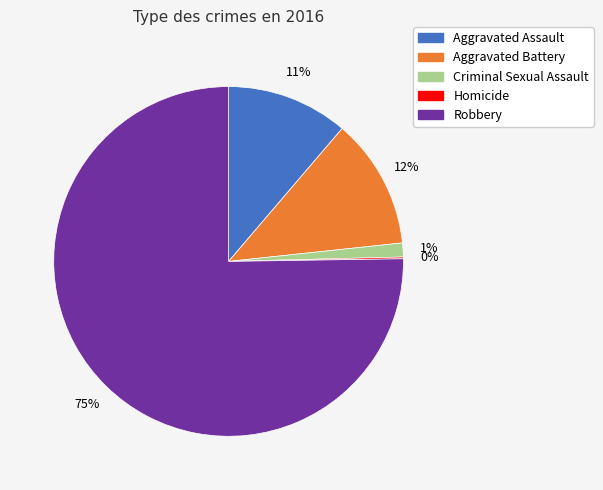

Combined, do Criminal Sexual Assault and Aggravated Assault account for over 50%?

No